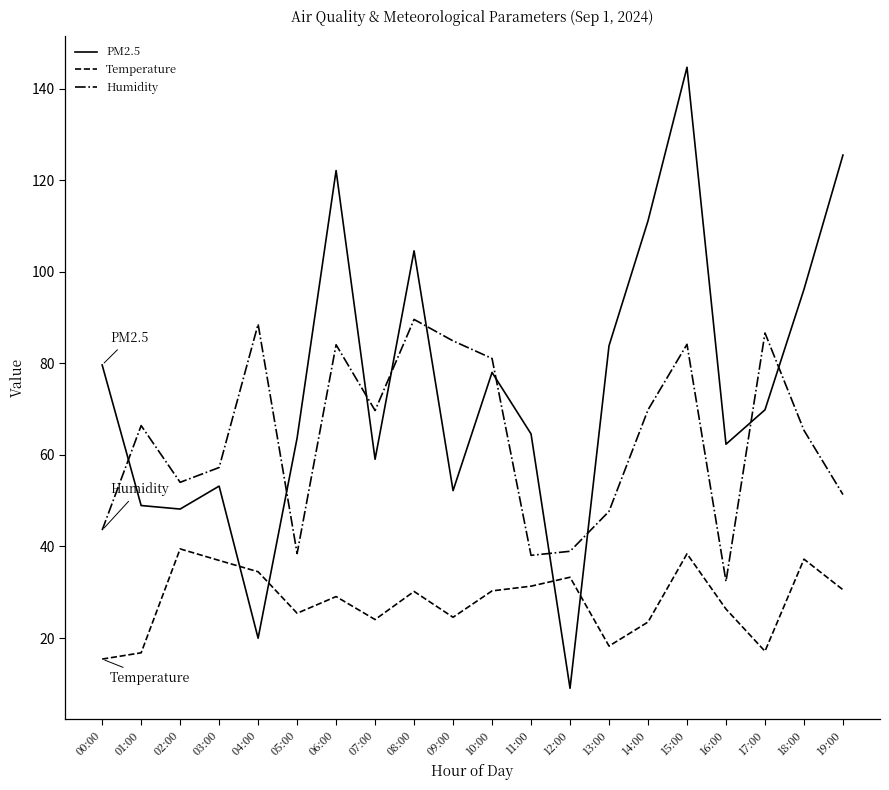

In Humidity, how many points are lower than both neighbors (excluding endpoints)?

5